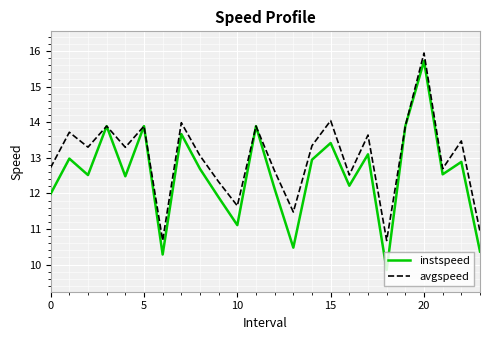

What is the difference between the maximum and minimum values in the instspeed series?

5.9